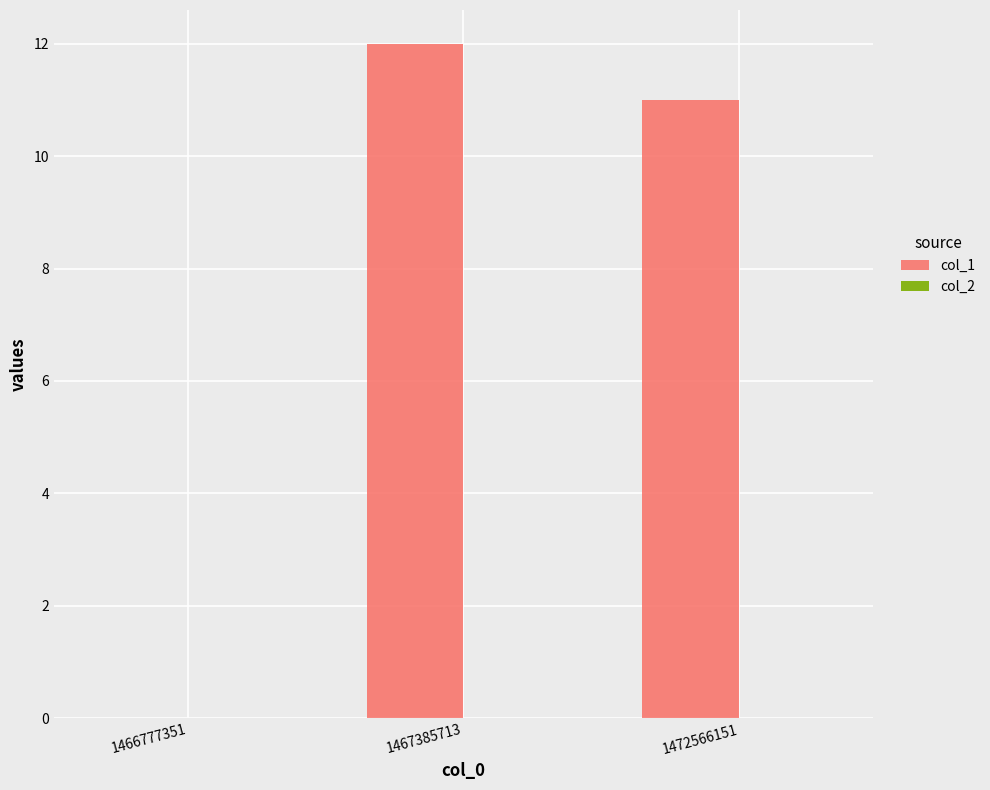

What is the greatest value displayed?

12